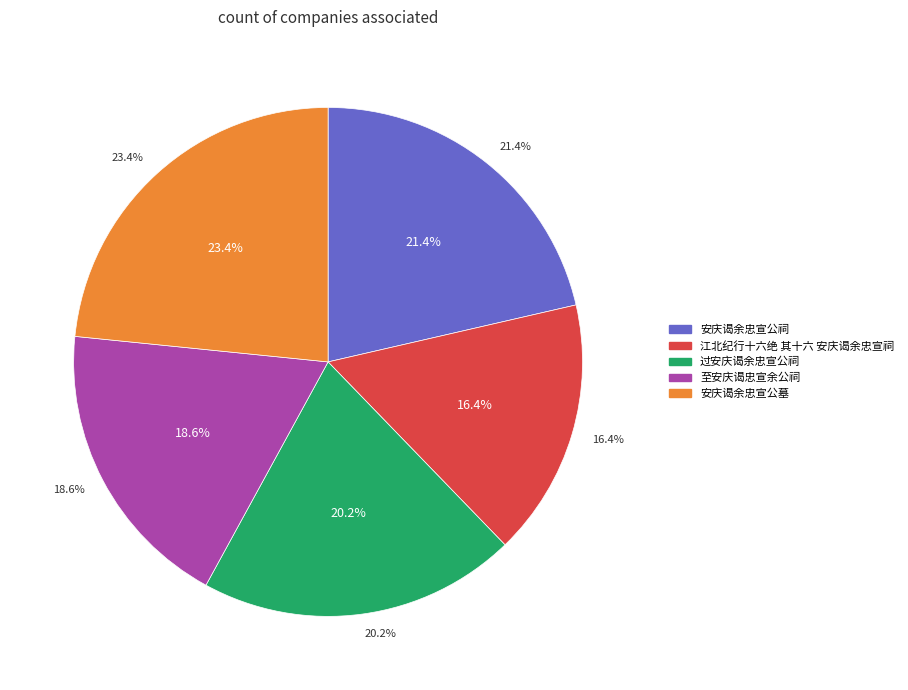

Is there a majority slice in this chart?

No